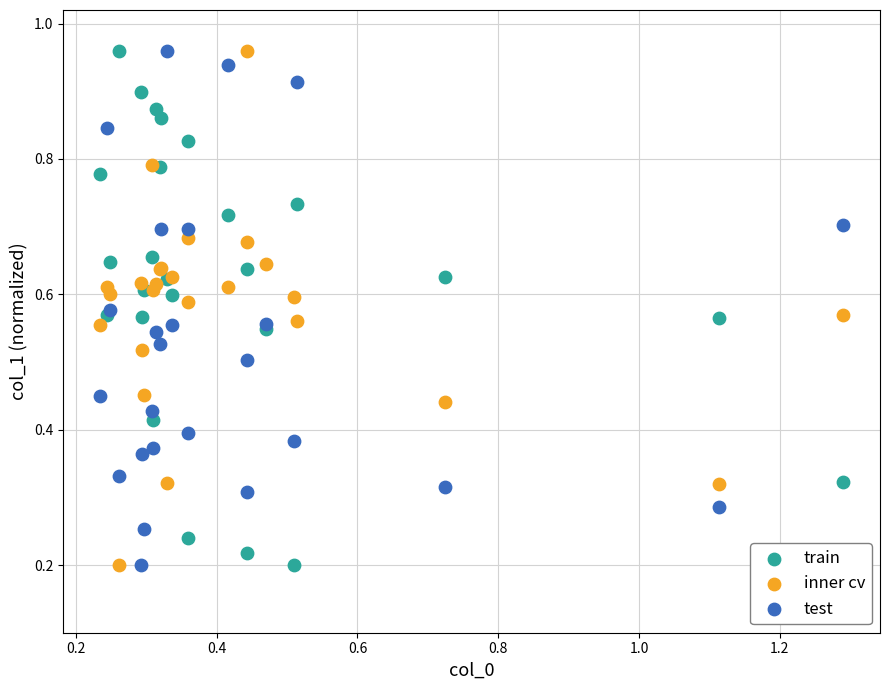

What is the X range (max minus min) for the scatter plot?

1.1